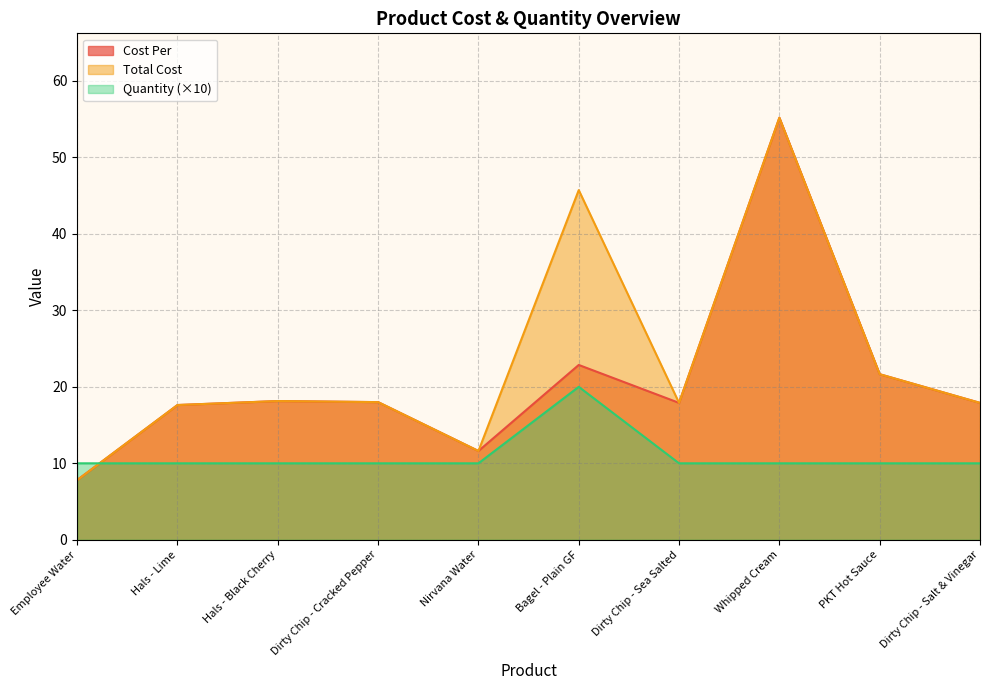

What is the label of the 6th point from the left?

Bagel - Plain GF